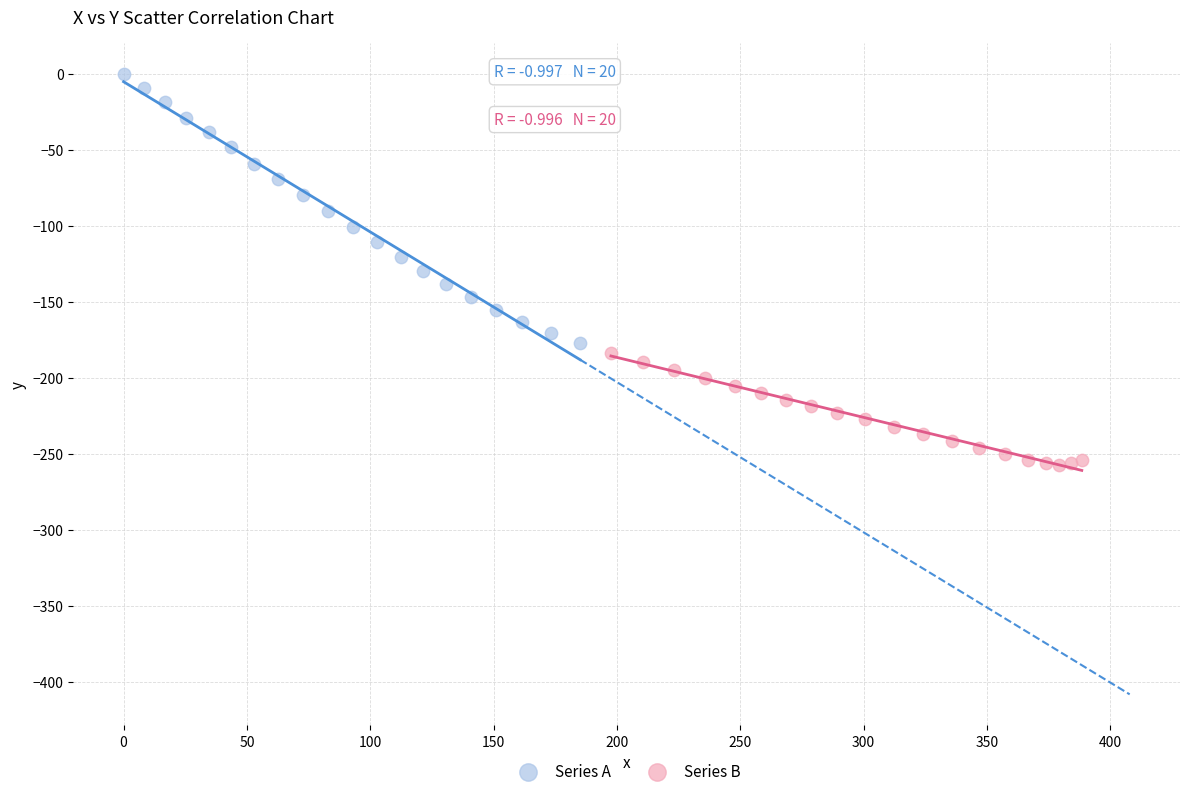

What are all the series names shown in the legend?

Series A, Series B